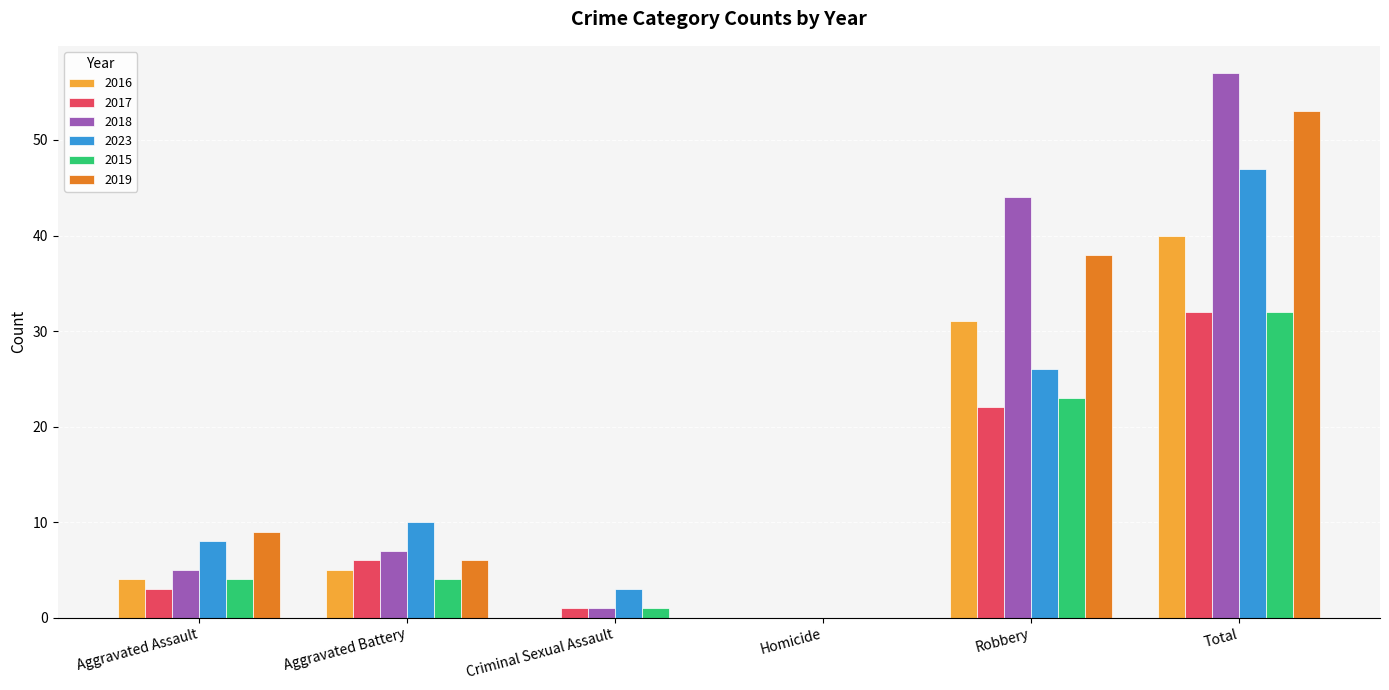

What is the sum of all 2016 values?

80